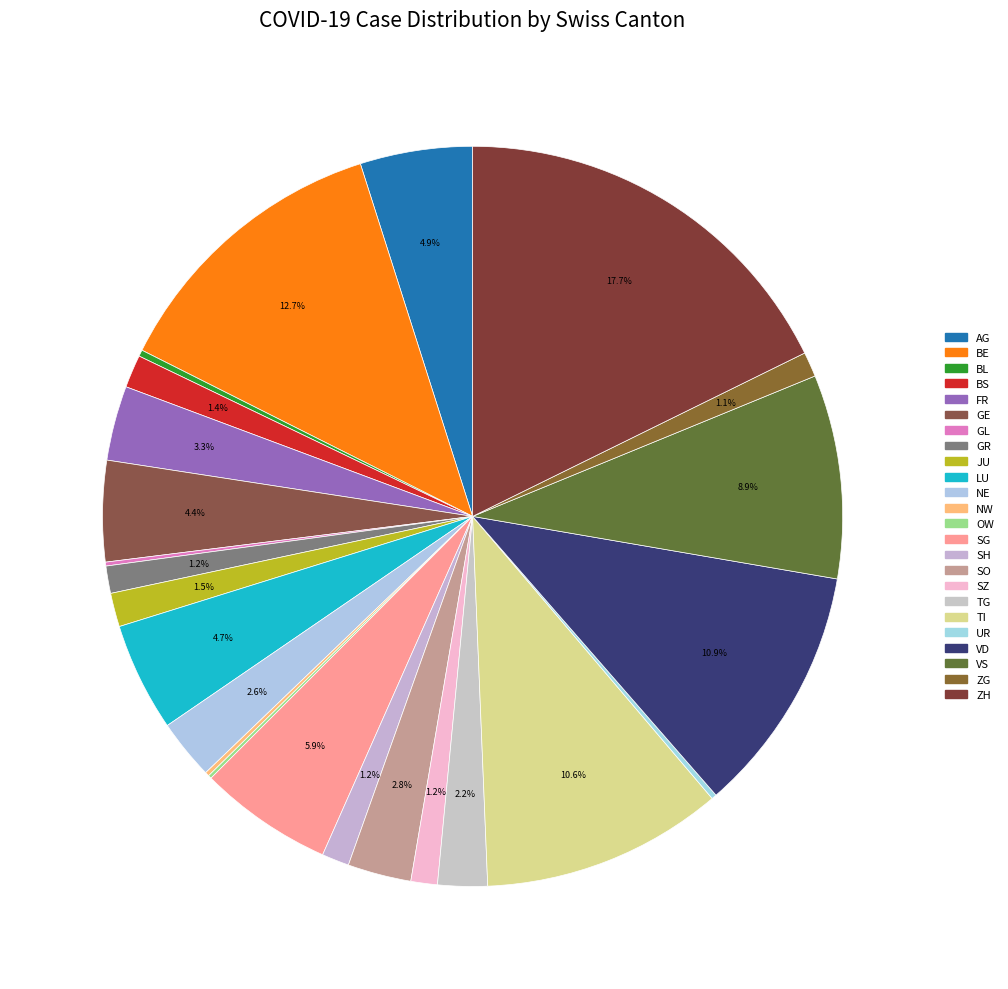

What is the smallest slice in the pie chart?

OW